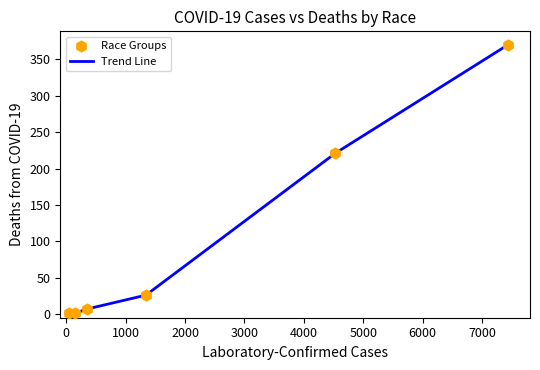

What is the difference between the second highest and minimum values?

220